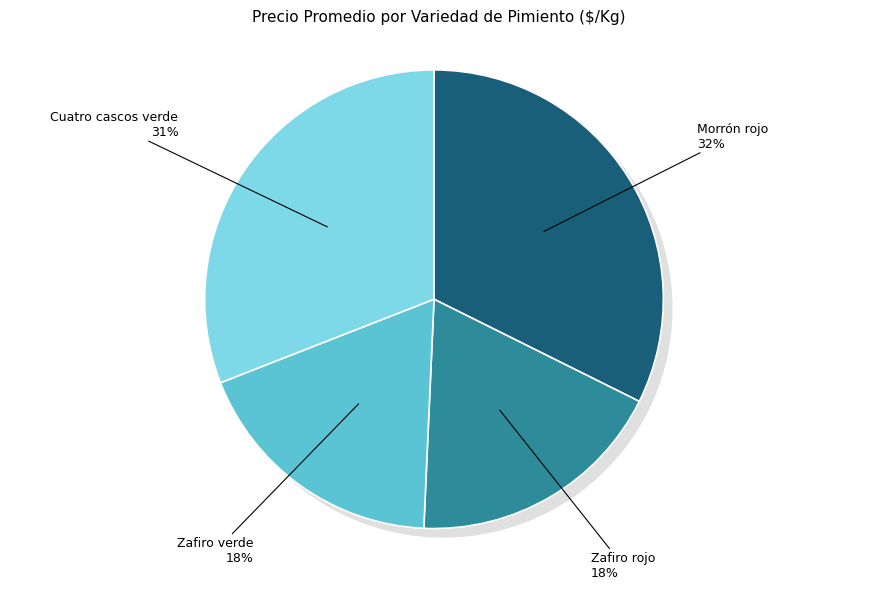

The Cuatro cascos verde slice represents 47% of the pie. True or false?

False